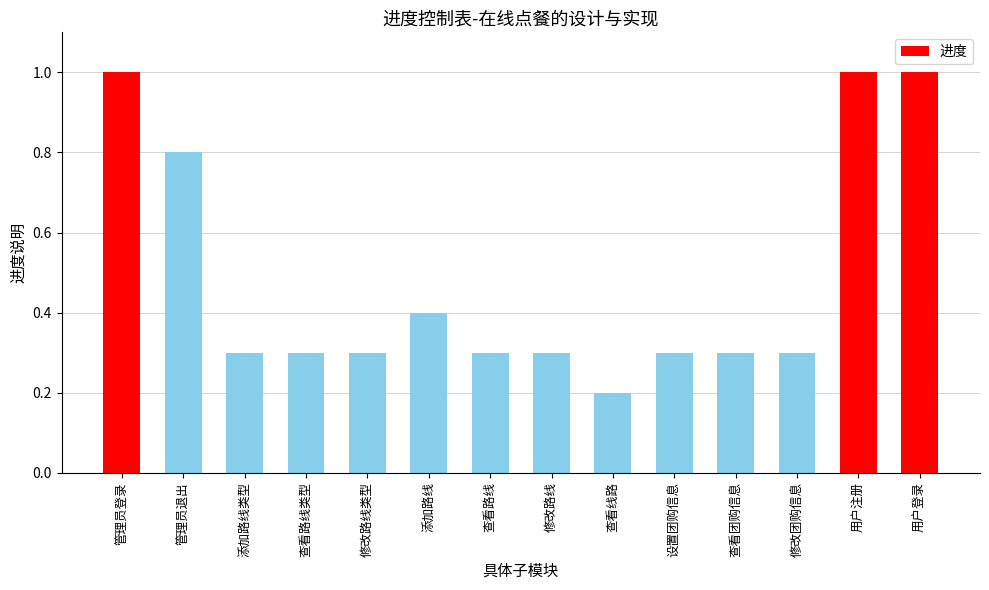

What is the label of the 13th bar from the left?

用户注册